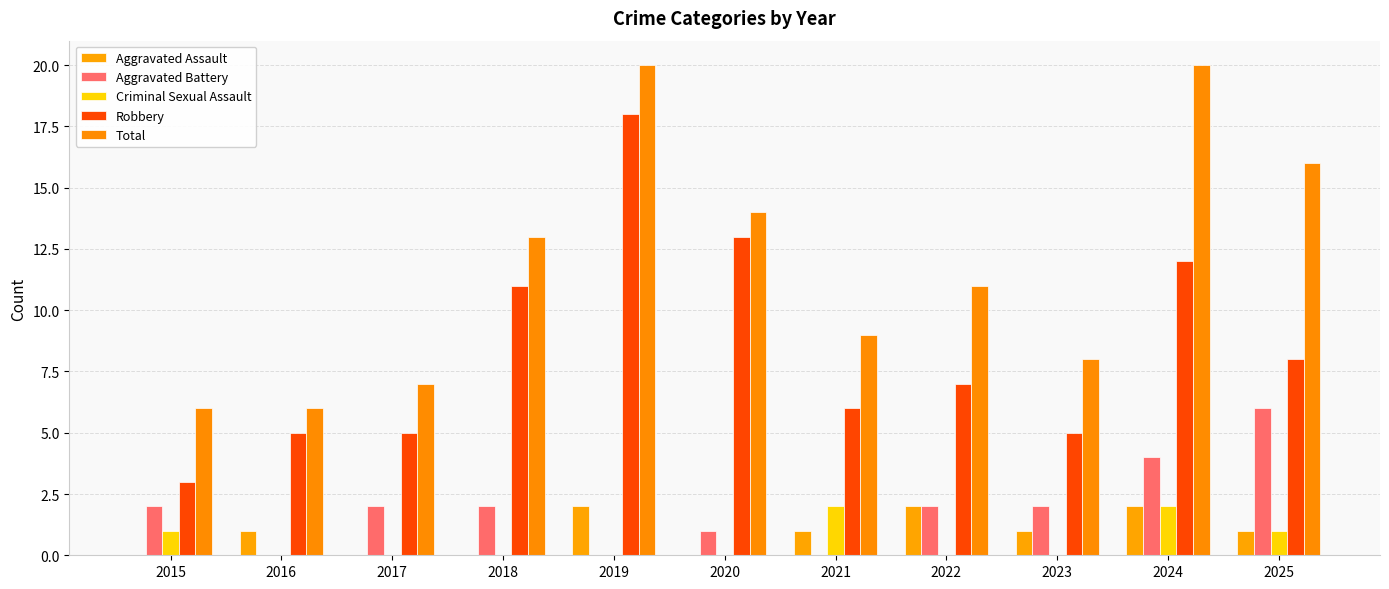

Which series changed the most between 2016 and 2022?

Total